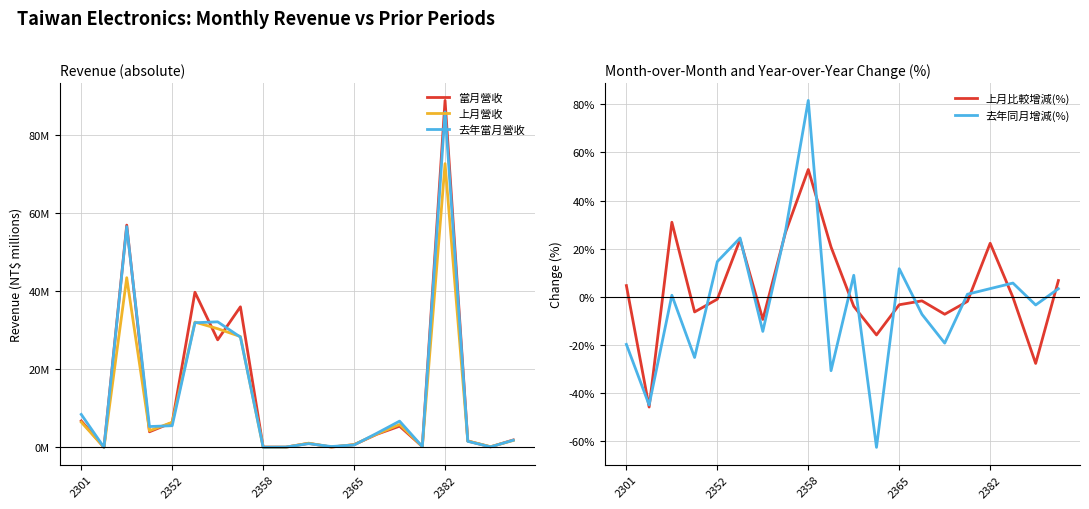

Rank the series by their maximum value, from lowest to highest.

上月比較增減(%), 上月營收, 去年同月增減(%), 去年當月營收, 當月營收